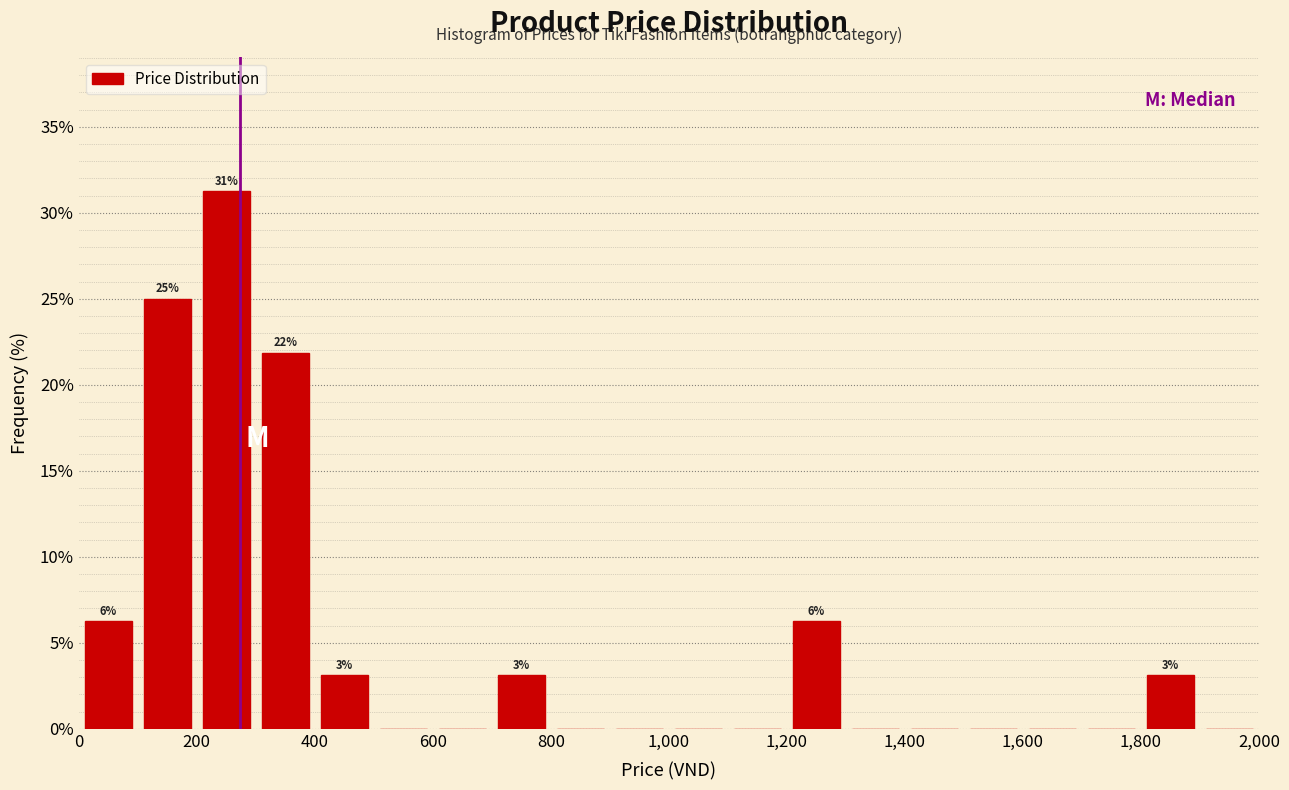

Which range on the x-axis has the tallest bar?

200 to 300